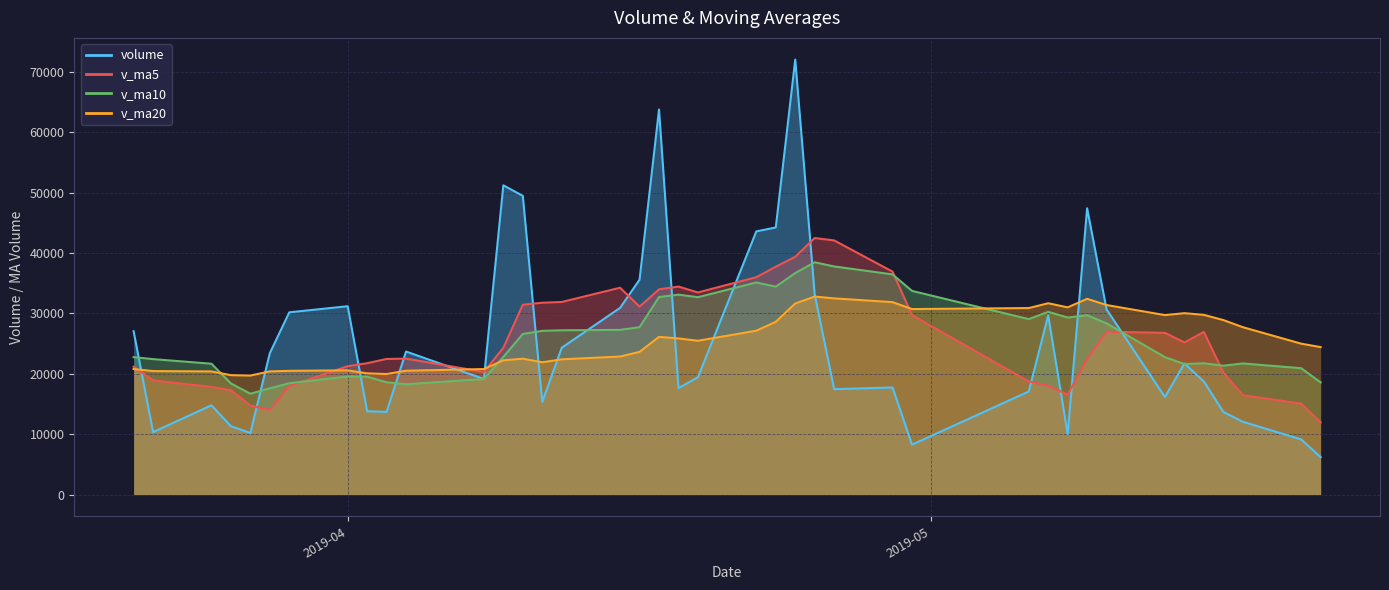

Which series has the largest range (max minus min)?

volume